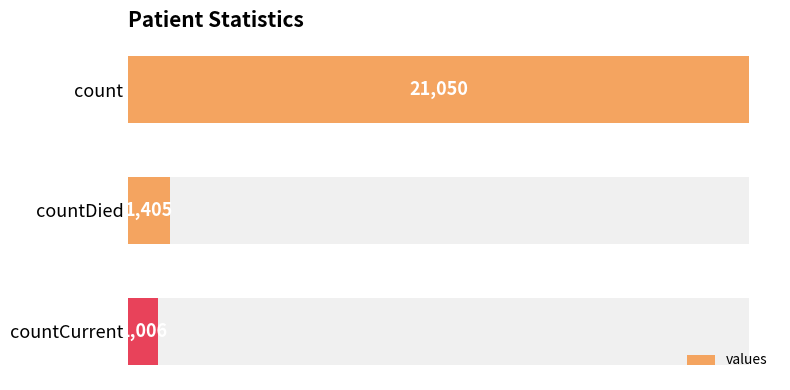

What is the change in value from count to countCurrent?

-20044